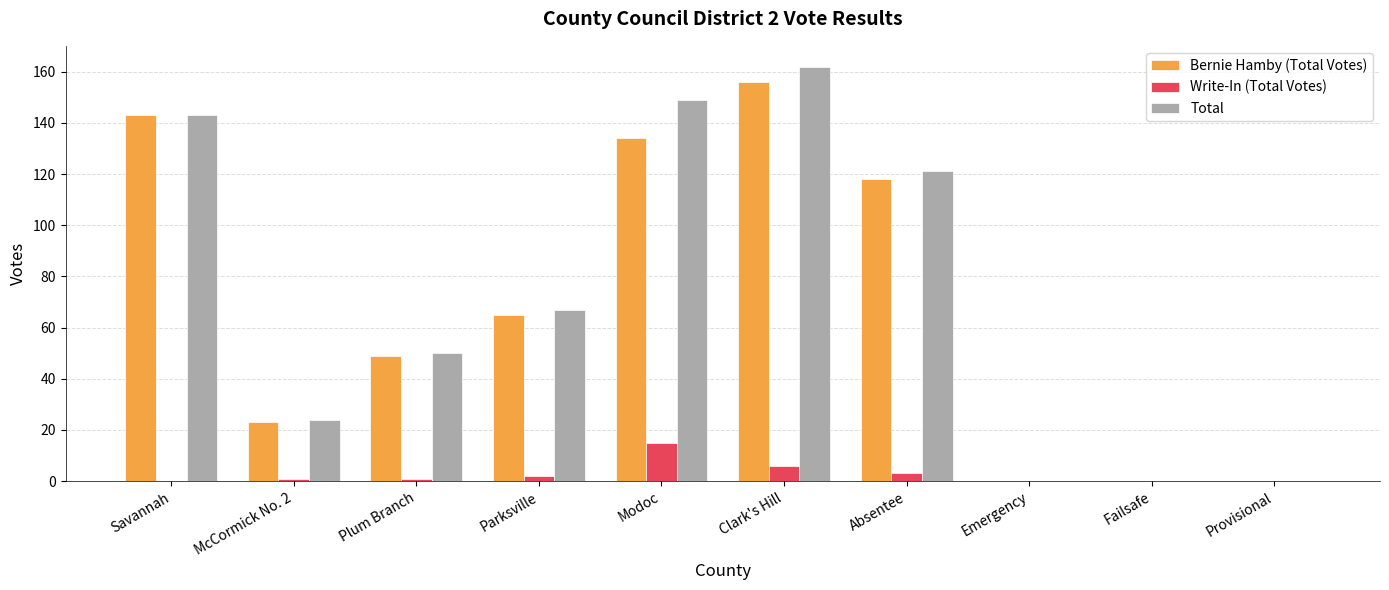

Is it true that Bernie Hamby (Total Votes) equals 89 at Modoc?

False